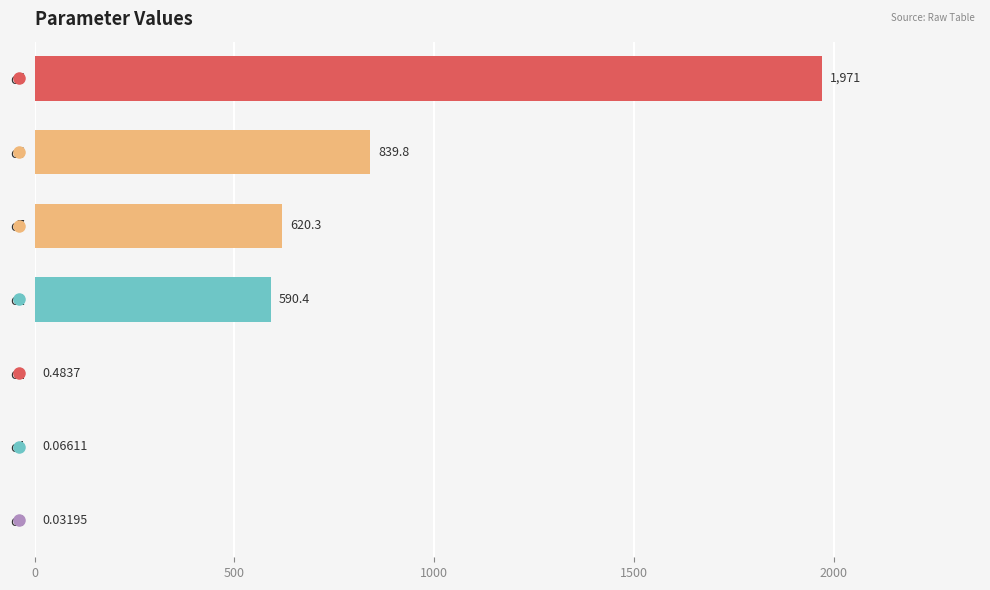

Approximately how many times larger is the value at c5 compared to c6?

2.3